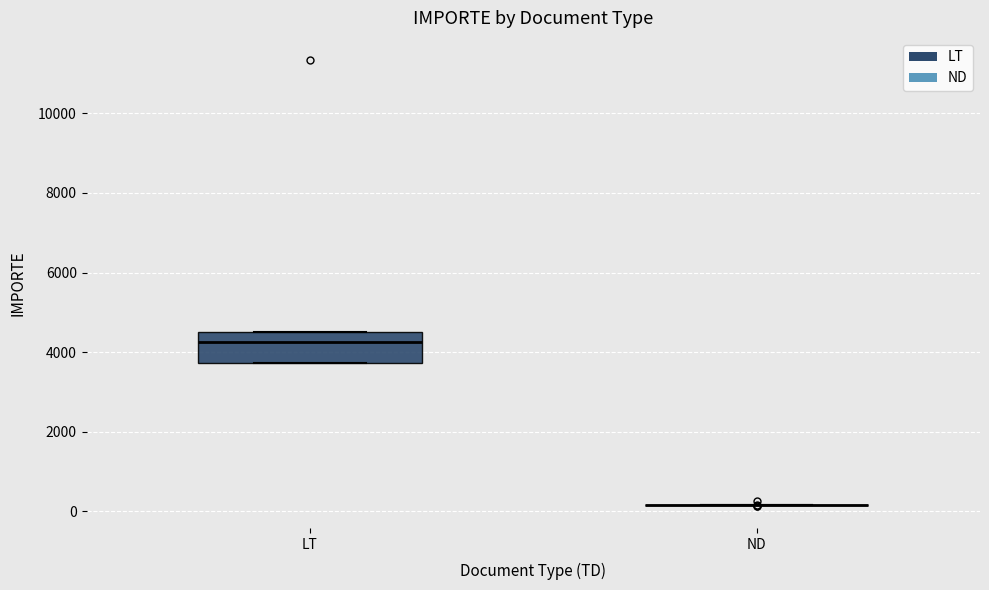

Reading left to right, transcribe this box plot: for each box, give where its median line is, the range the box spans, and where its two whiskers end, as read against the y-axis. The values are not printed on the chart, so give them approximately, as read against the axis.

LT: median 4200, box 3800 to 4600, whiskers 3800 to 4600
ND: box collapsed to a line at 200, whiskers 200 to 200